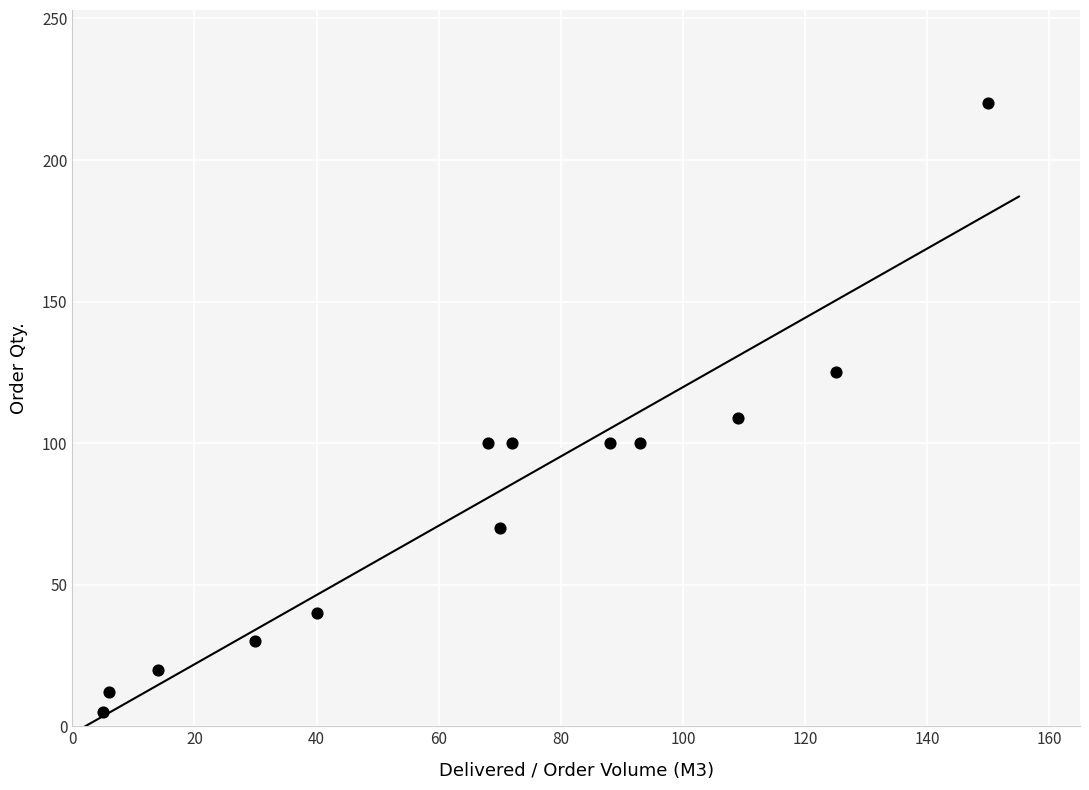

What is the range of X values (max minus min)?

145